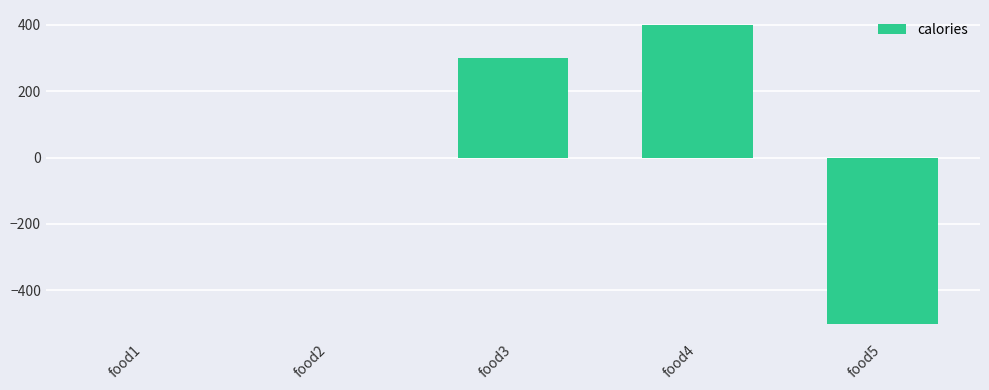

What is the change in value from food1 to food4?

+400